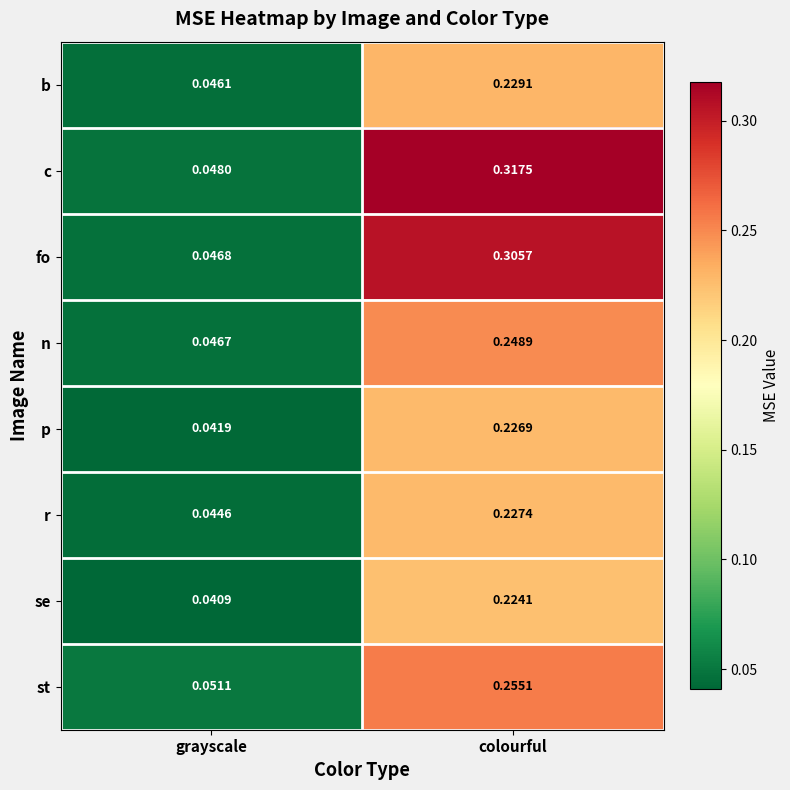

Which series changed the most between grayscale and colourful?

c